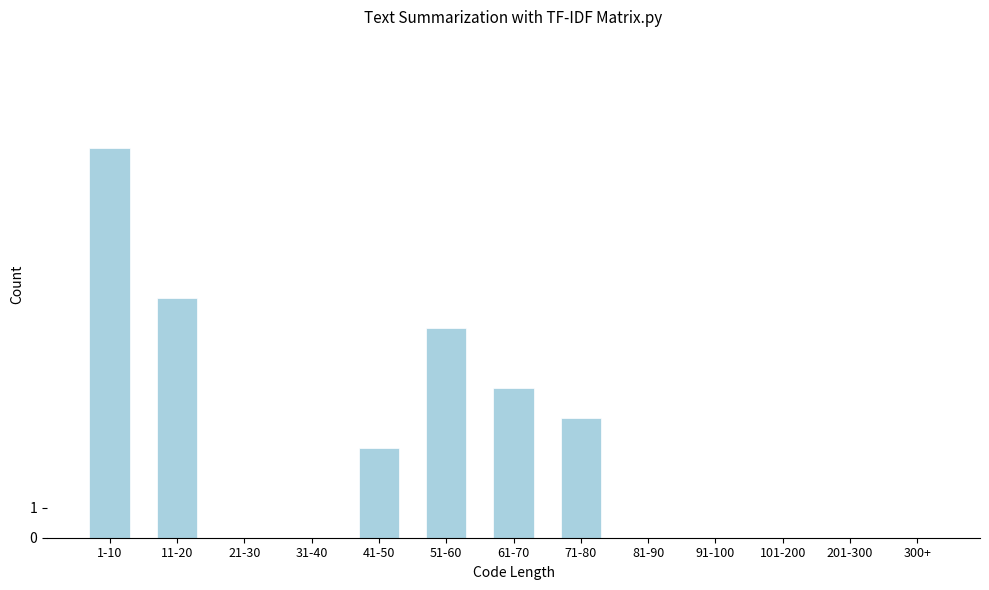

Reading right to left, what are all the values shown in this chart?

300+=0	201-300=0	101-200=0	91-100=0	81-90=0	71-80=4	61-70=5	51-60=7	41-50=3	31-40=0	21-30=0	11-20=8	1-10=13